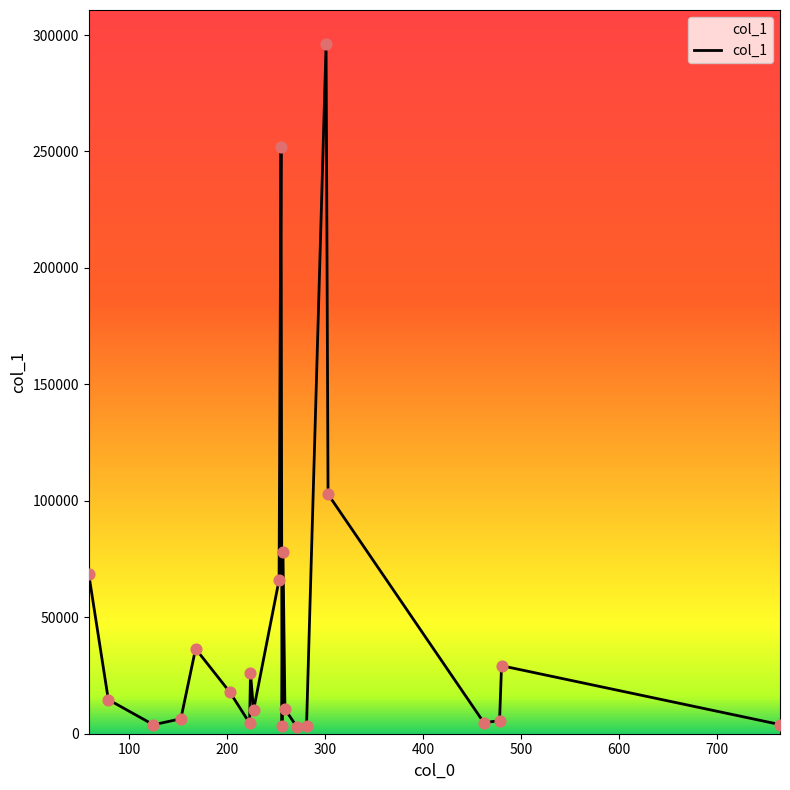

What is the greatest value displayed?

295947.7